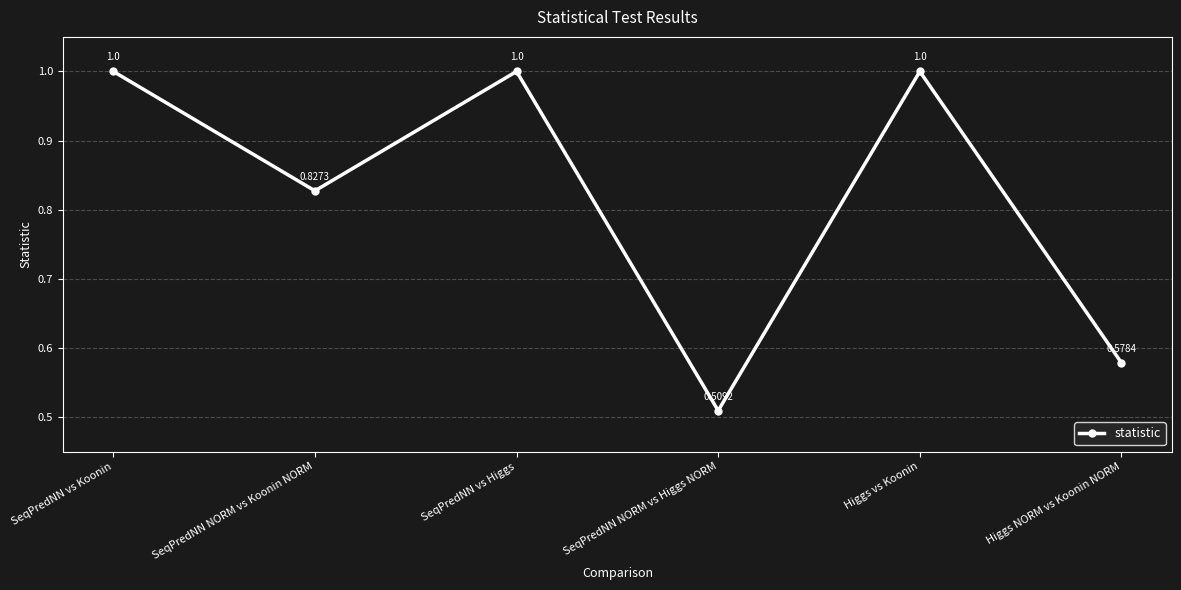

Where is the data nearest to the value 0?

SeqPredNN NORM vs Higgs NORM